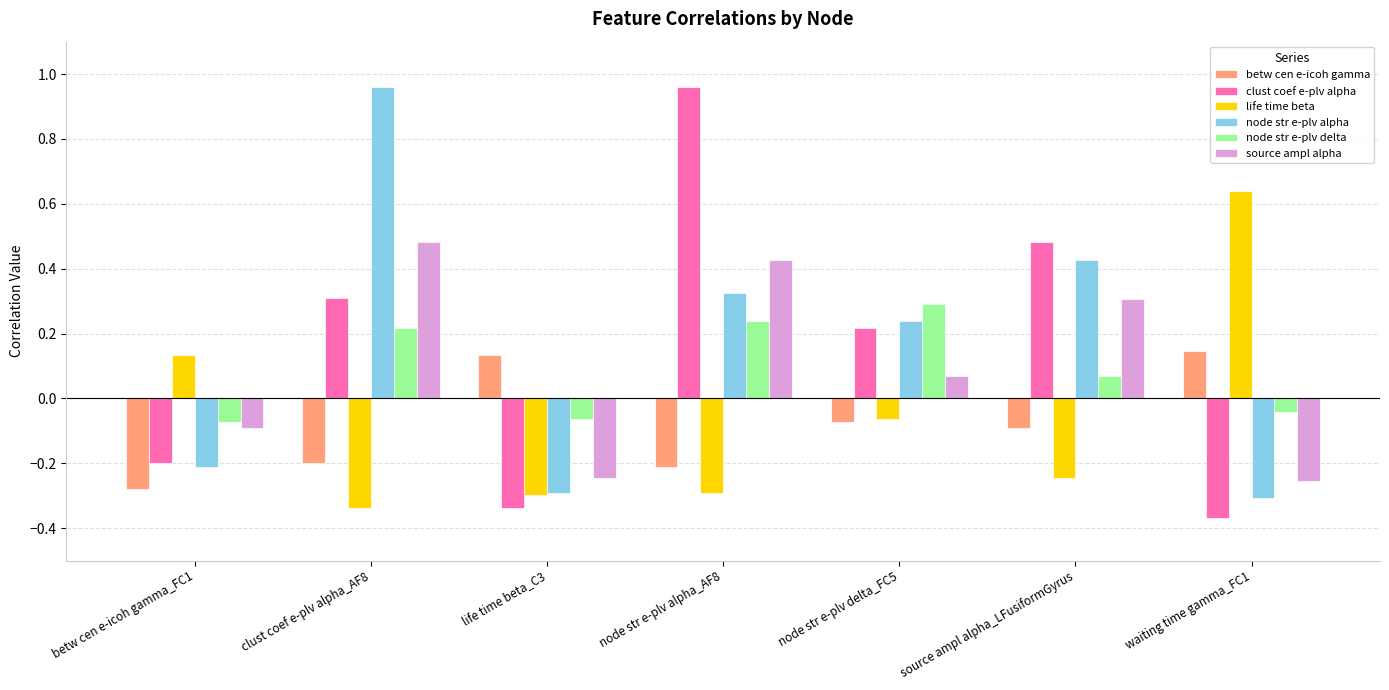

Is the value of betw cen e-icoh gamma at node str e-plv alpha_AF8 greater than the value of node str e-plv delta at source ampl alpha_LFusiformGyrus?

No